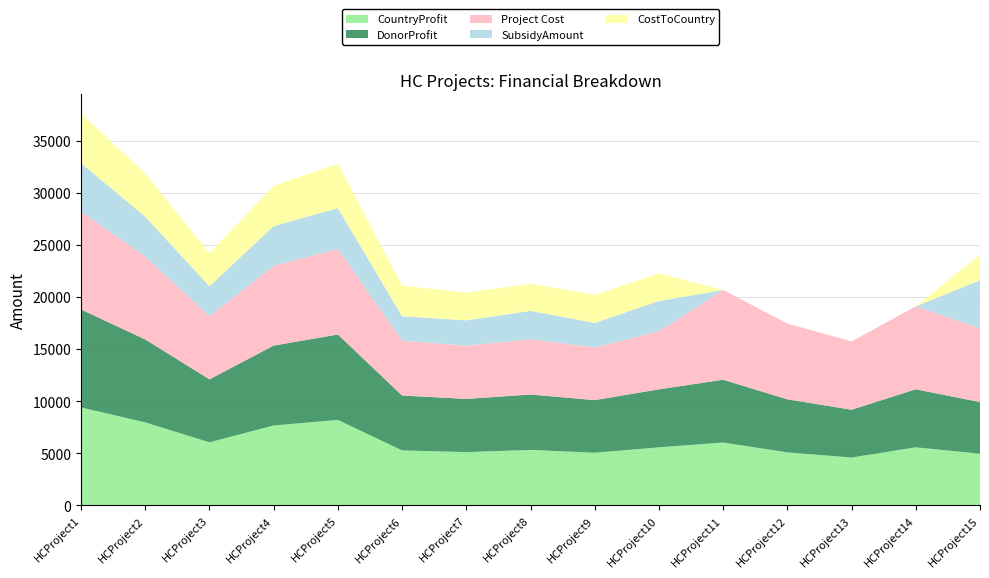

Reading right to left, transcribe all the data shown in this chart.

CountryProfit: 4957	5572	4590	5089	6030	5569	5051	5321	5109	5272	8202	7670	6049	7965	9402
DonorProfit: 4957	5572	4590	5089	6030	5569	5051	5321	5109	5272	8202	7670	6049	7965	9402
Project Cost: 7082	7961	6558	7271	8615	5569	5051	5321	5109	5272	8202	7670	6049	7965	9402
SubsidyAmount: 4616	0	0	0	0	2915	2366	2710	2437	2345	3938	3807	2893	3823	4648
CostToCountry: 2465	0	0	0	0	2653	2684	2610	2671	2926	4263	3862	3155	4141	4753